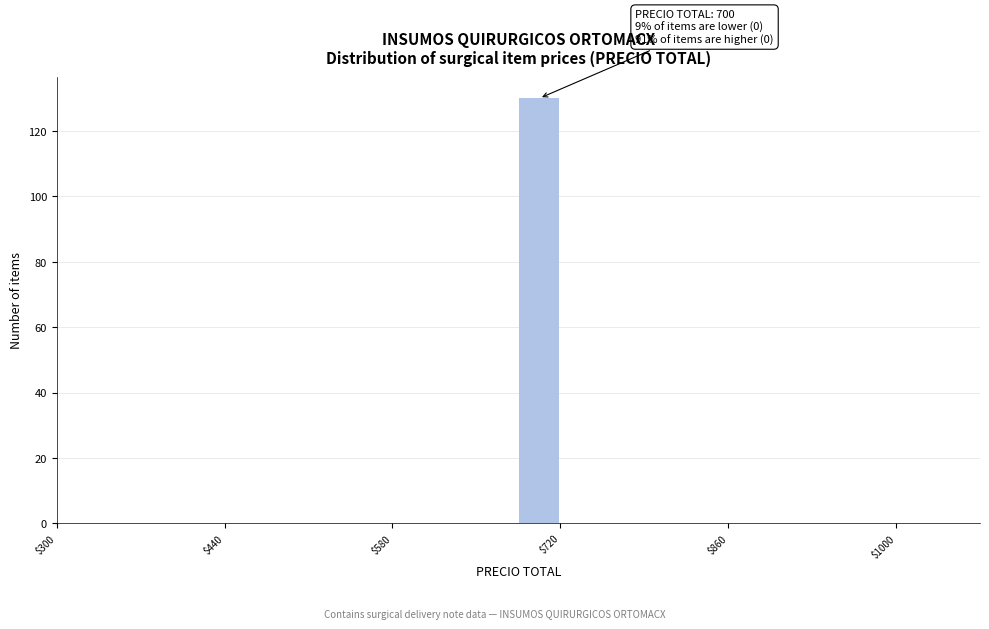

Around what value on the x-axis is the tallest bar? Give the approximate position of its centre, as read against the axis.

700